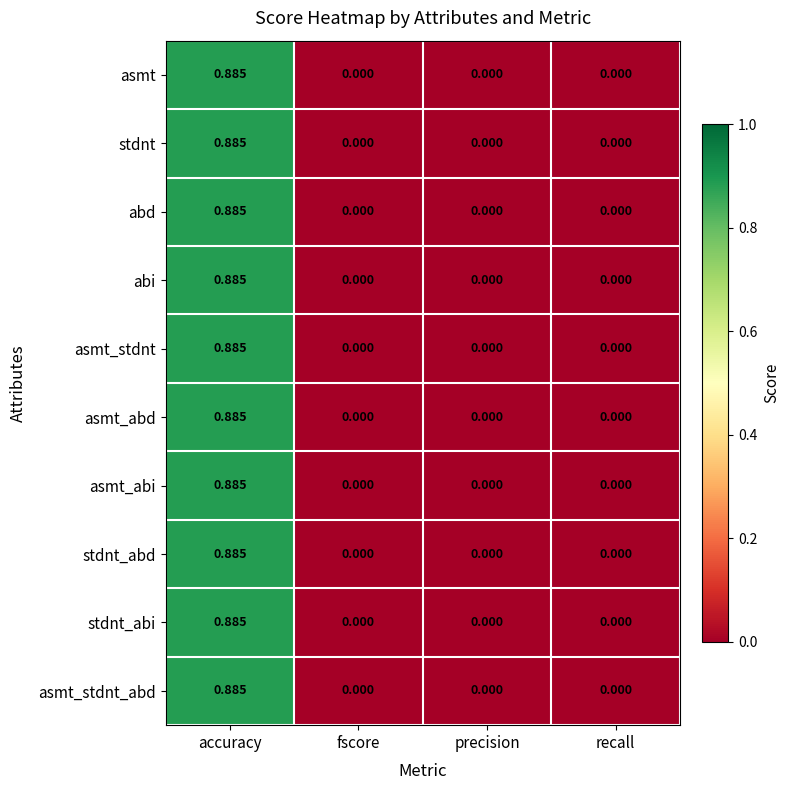

Is the value of abd at accuracy greater than the value of stdnt_abd at fscore?

Yes